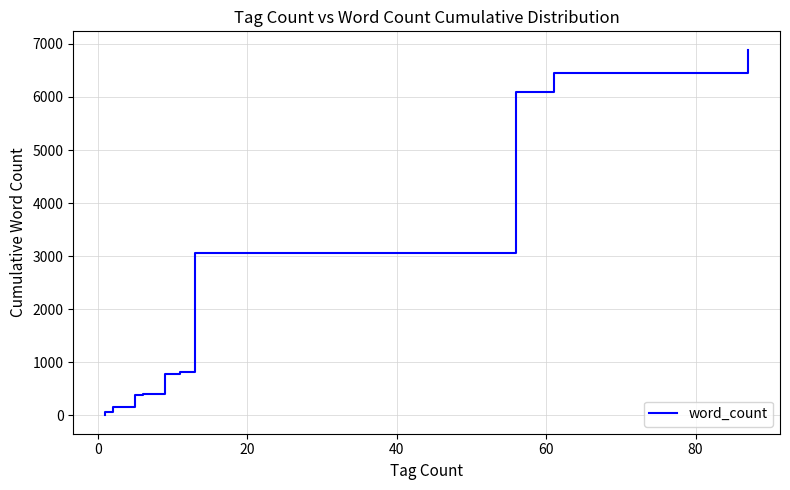

What is the value of the 14th point from the left?

761